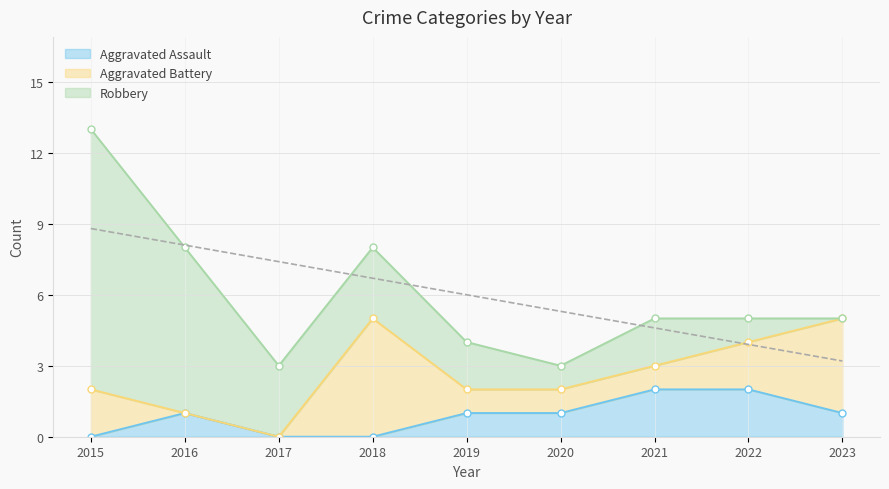

True or false: Aggravated Battery and Robbery intersect in this chart.

True